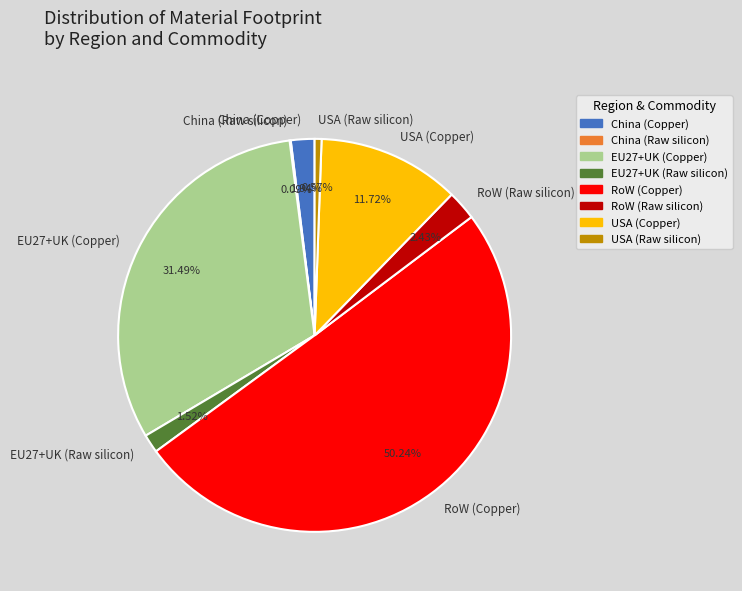

To the nearest percent, what is the combined percentage of USA (Raw silicon) and China (Copper)?

3%